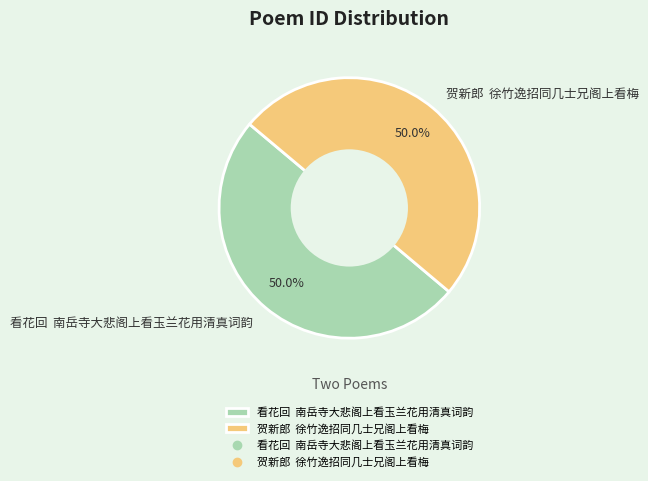

Approximately how many times larger is the value at 贺新郎 徐竹逸招同几士兄阁上看梅 compared to 看花回 南岳寺大悲阁上看玉兰花用清真词韵?

1.0